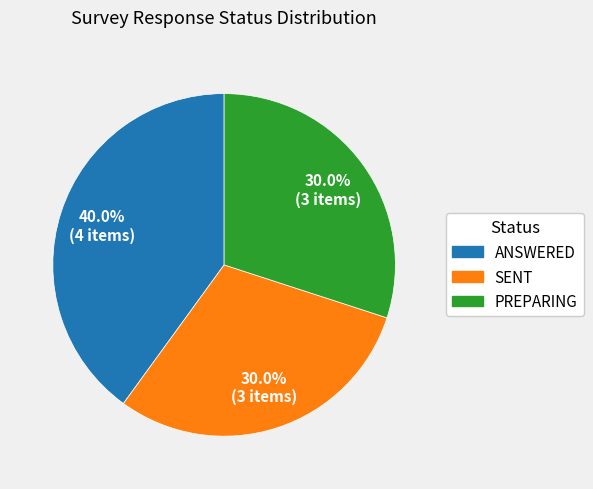

Is it true that SENT is 30% of the pie?

True